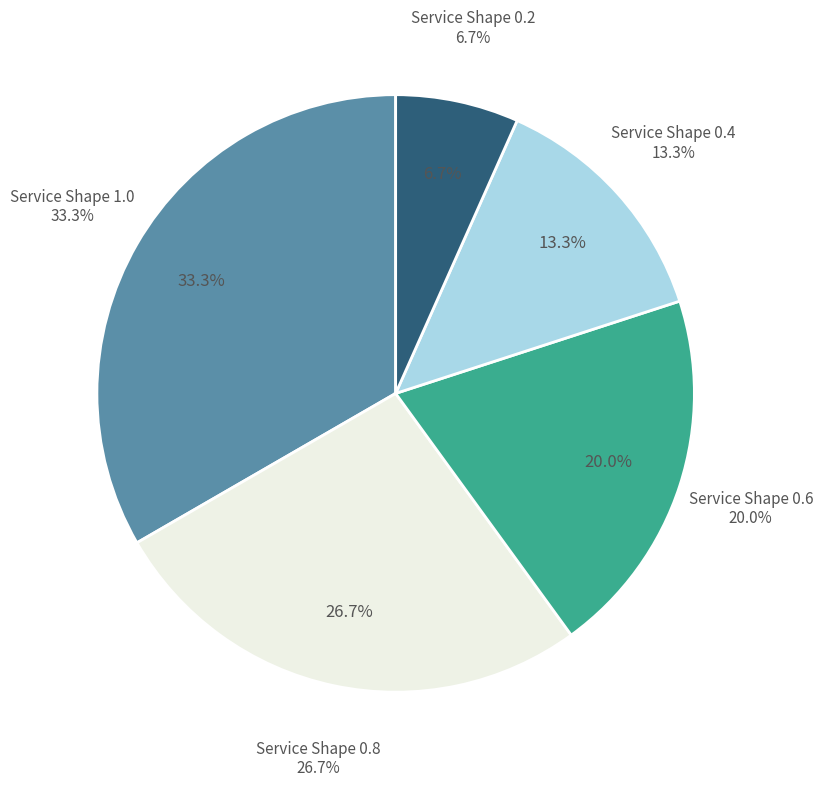

To the nearest percent, what is the average slice percentage?

20%